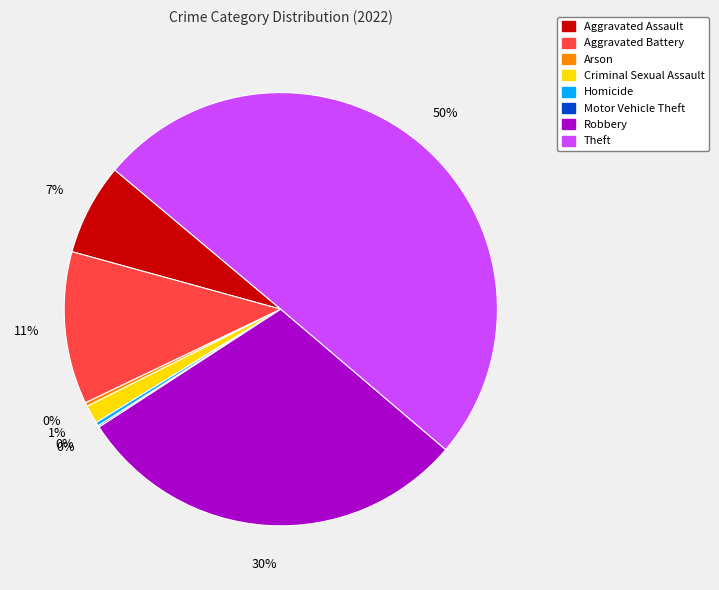

Do Aggravated Assault and Homicide together represent more than half of the pie?

No